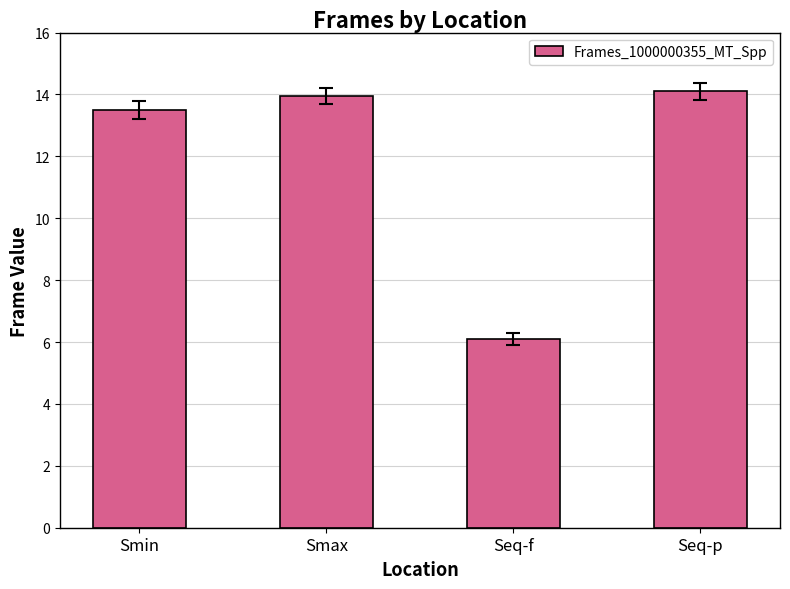

Does the chart contain any negative values?

No